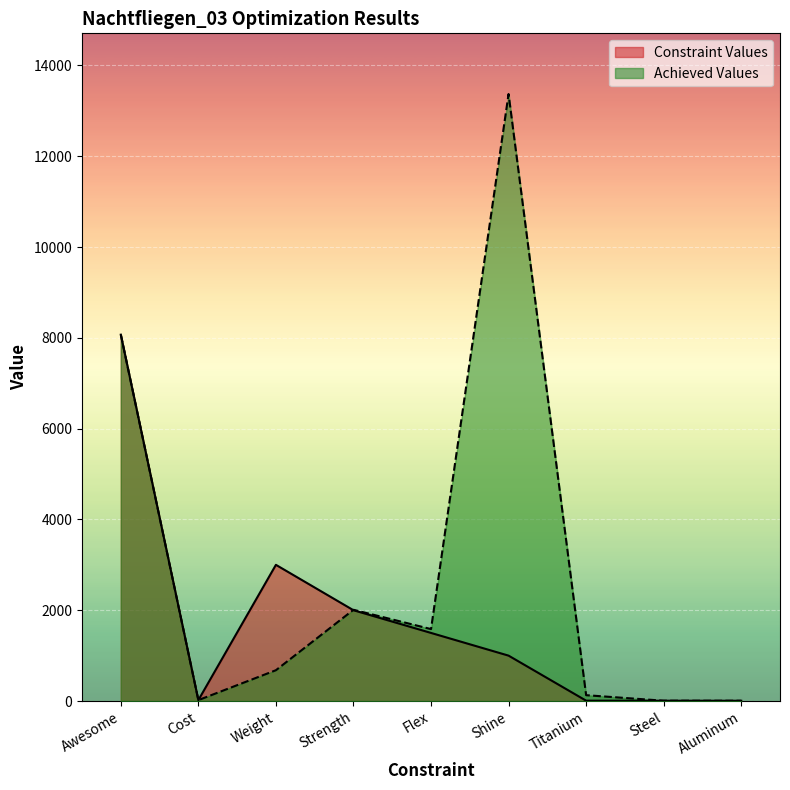

List the series in order of their peak value, highest first.

Achieved Values, Constraint Values